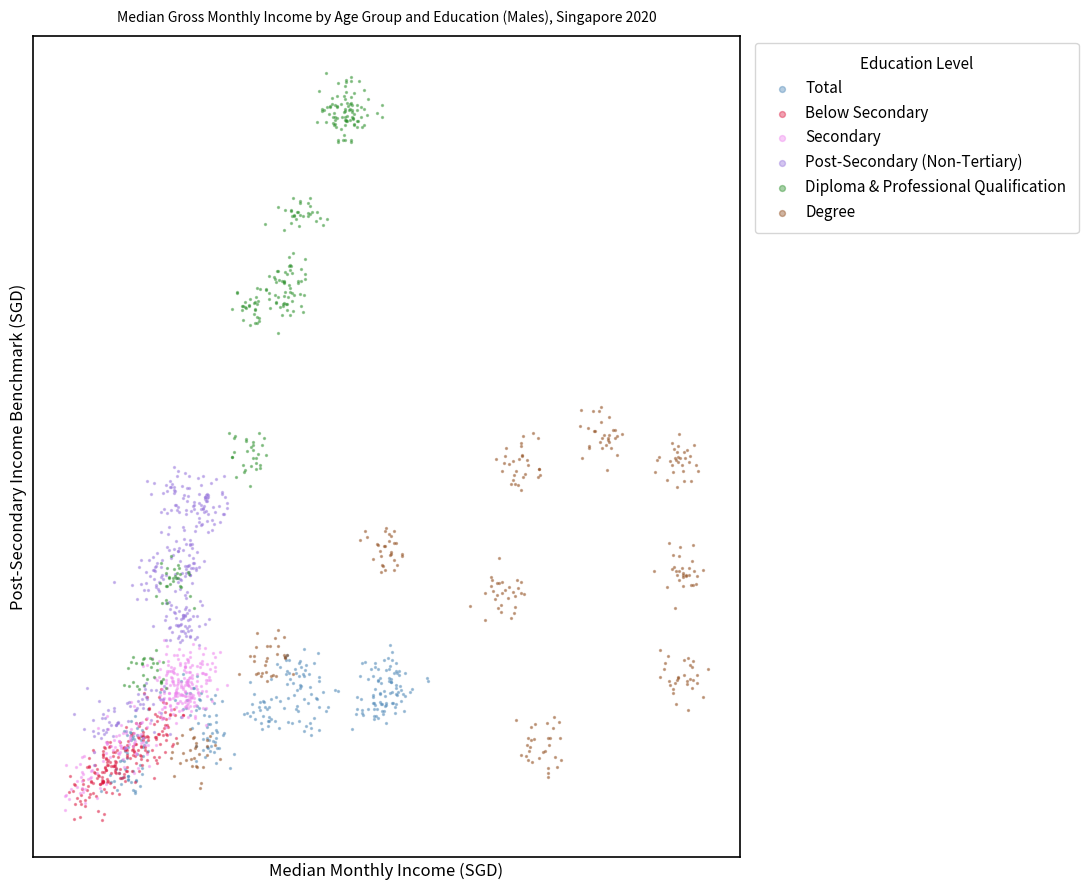

Which series reaches the maximum Y coordinate?

Diploma & Professional Qualification